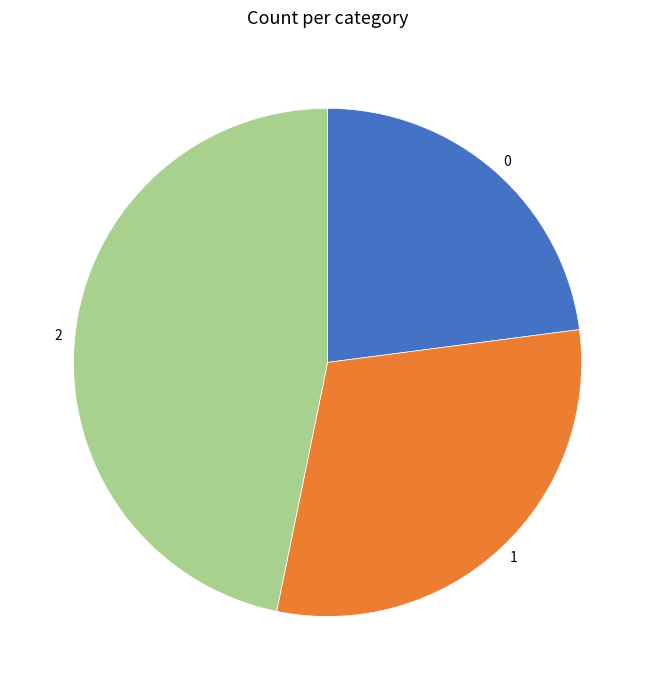

The 1 slice represents 30% of the pie. True or false?

True